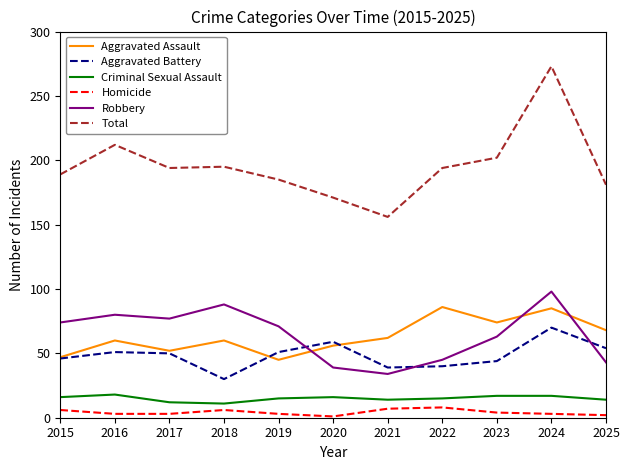

At how many categories does at least one series exceed 130?

11